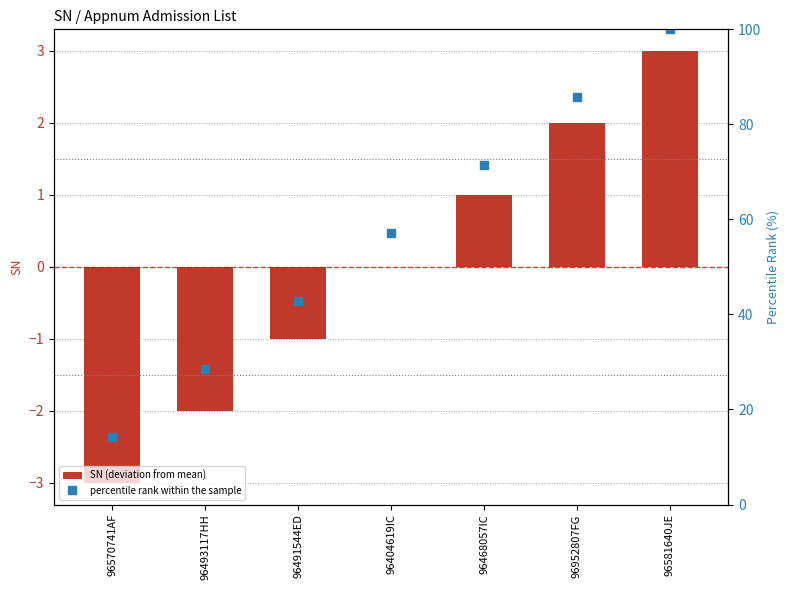

What is the minimum value shown in the chart?

-3.0